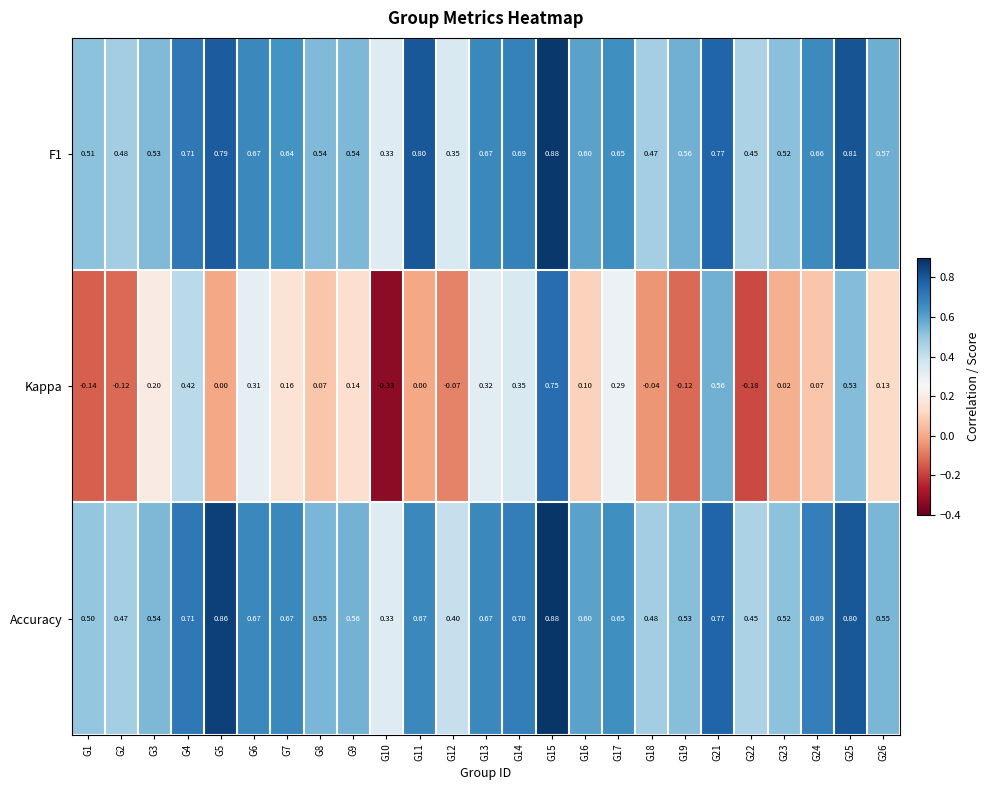

Between G8 and G13, which series saw the biggest shift?

Kappa